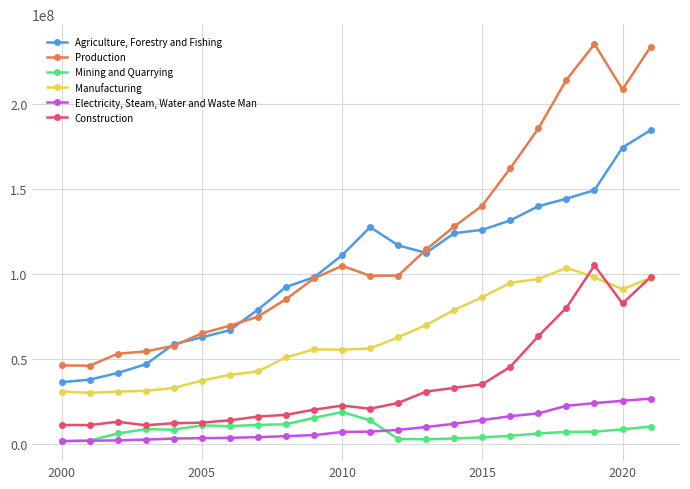

Which series has the widest spread of values?

Production